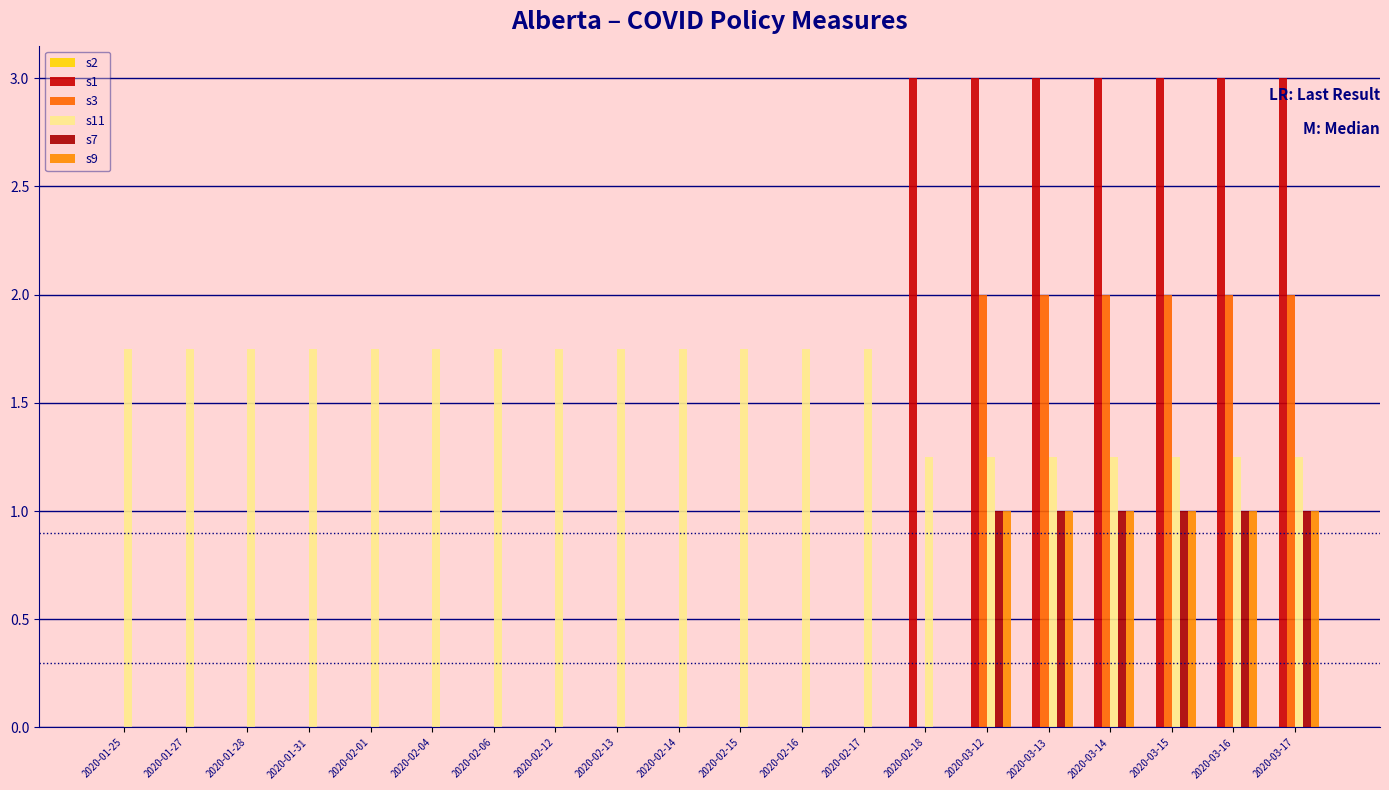

How many categories are shown in the chart?

20